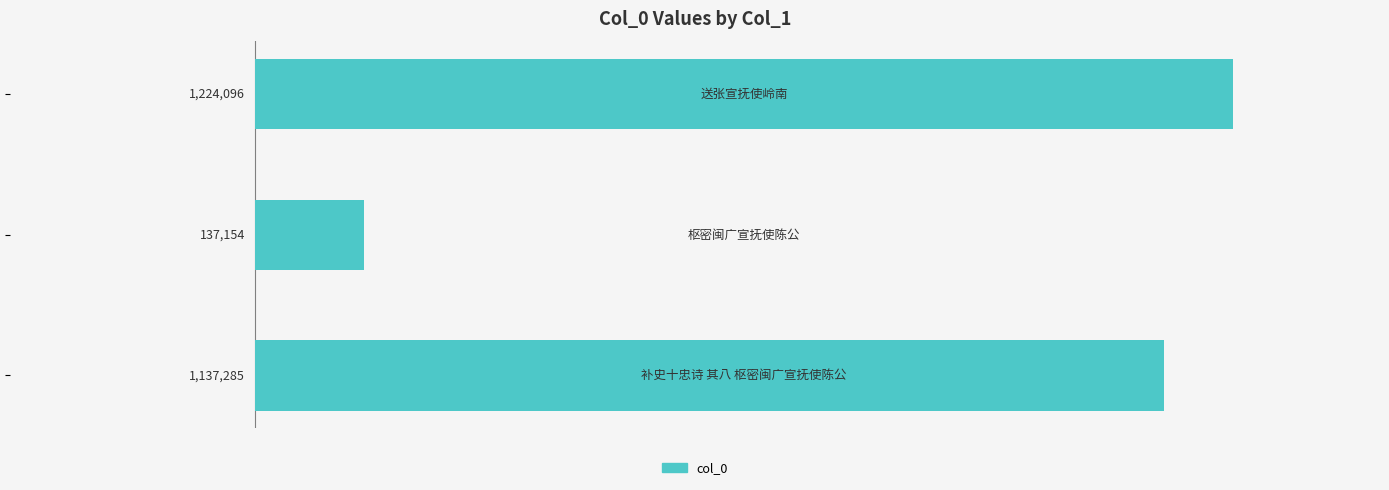

Does the chart contain any negative values?

No